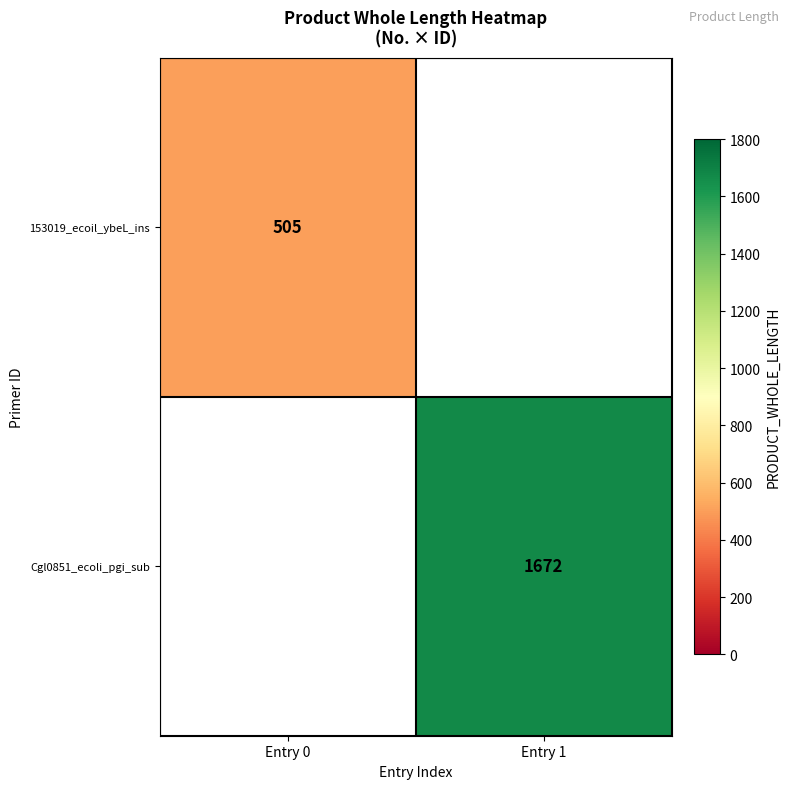

How many distinct data groups are displayed?

2